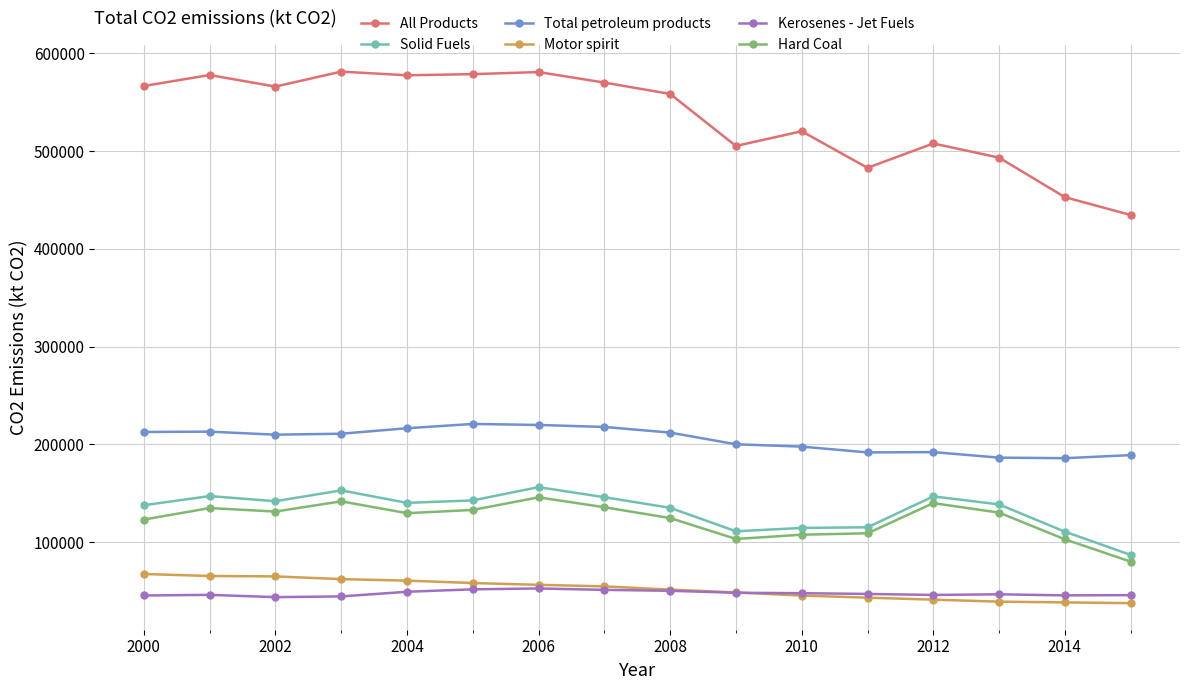

What is the difference between the second highest and second lowest values in the Total petroleum products series?

33432.9